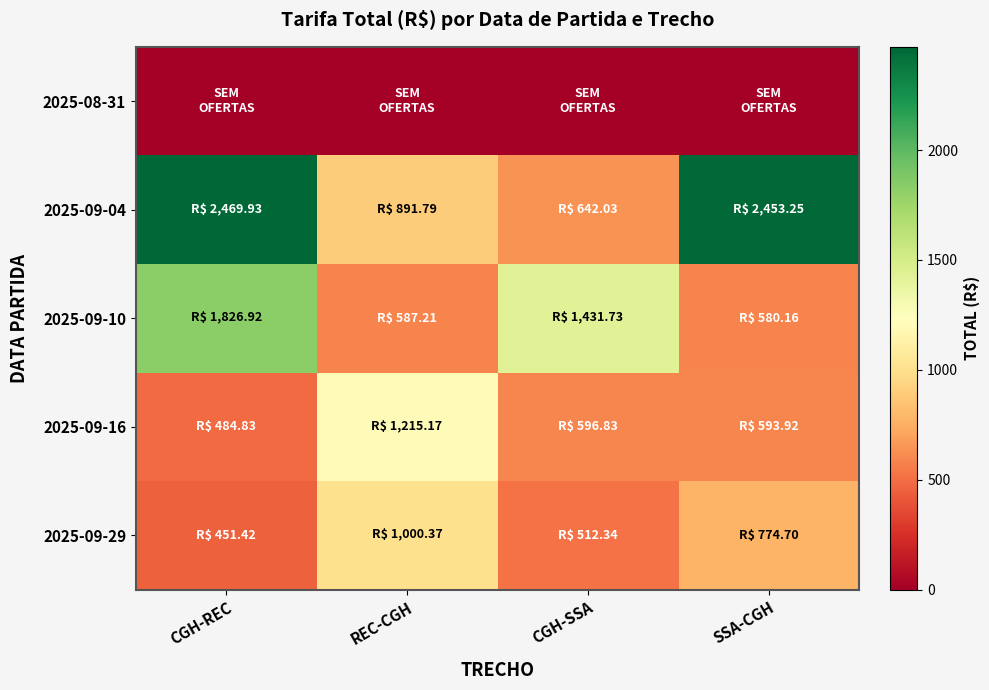

Reading left to right, what are all the values shown in this chart?

2025-08-31: CGH-REC=0.0	REC-CGH=0.0	CGH-SSA=0.0	SSA-CGH=0.0
2025-09-04: CGH-REC=2469.9	REC-CGH=891.8	CGH-SSA=642.0	SSA-CGH=2453.2
2025-09-10: CGH-REC=1826.9	REC-CGH=587.2	CGH-SSA=1431.7	SSA-CGH=580.2
2025-09-16: CGH-REC=484.8	REC-CGH=1215.2	CGH-SSA=596.8	SSA-CGH=593.9
2025-09-29: CGH-REC=451.4	REC-CGH=1000.4	CGH-SSA=512.3	SSA-CGH=774.7